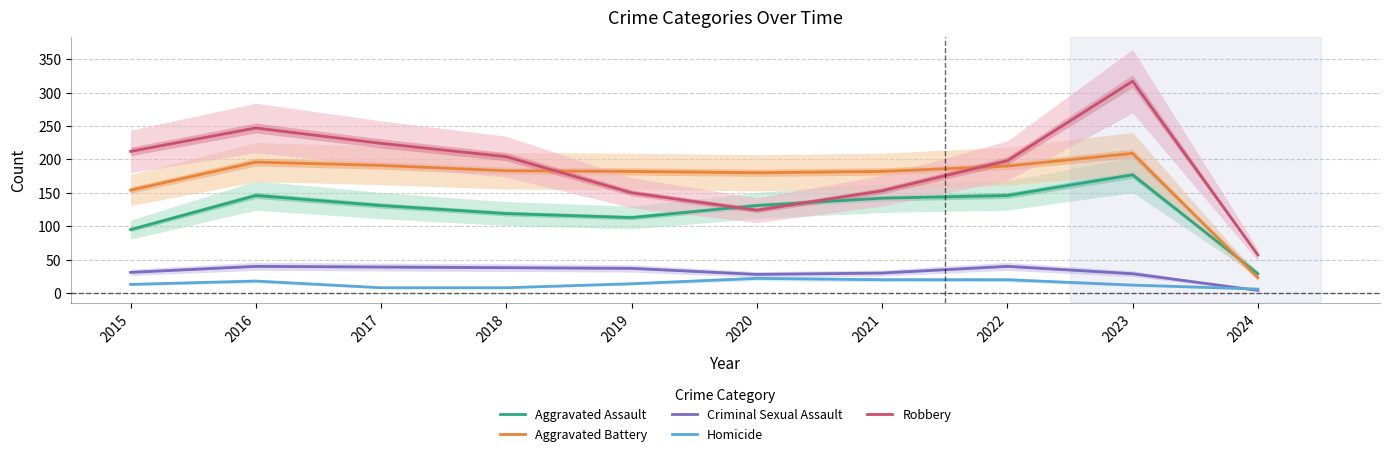

List the labels in order of Robbery value, smallest first.

2024, 2020, 2019, 2021, 2022, 2018, 2015, 2017, 2016, 2023